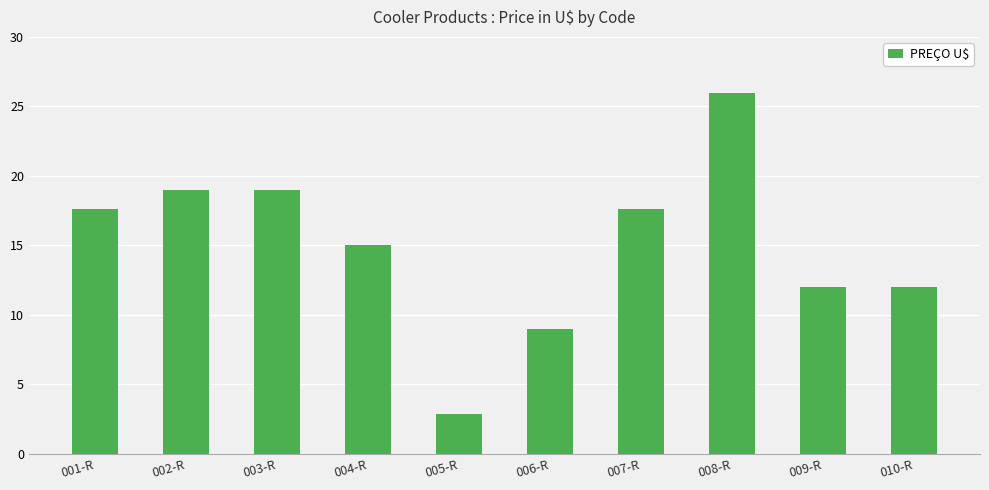

What is the change in value from 002-R to 005-R?

-16.1